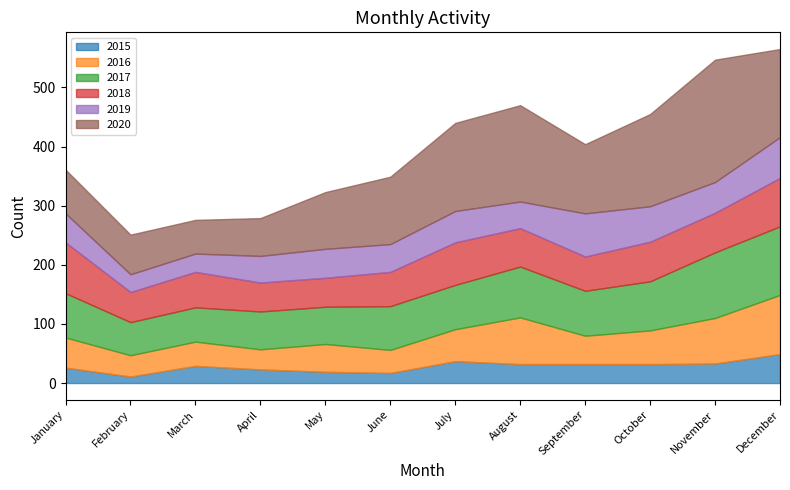

What is the difference between the 2016 values at October and March?

16